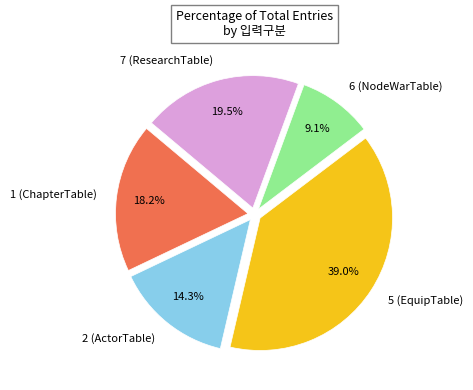

How much of the chart is everything except 6 (NodeWarTable)?

90.9%